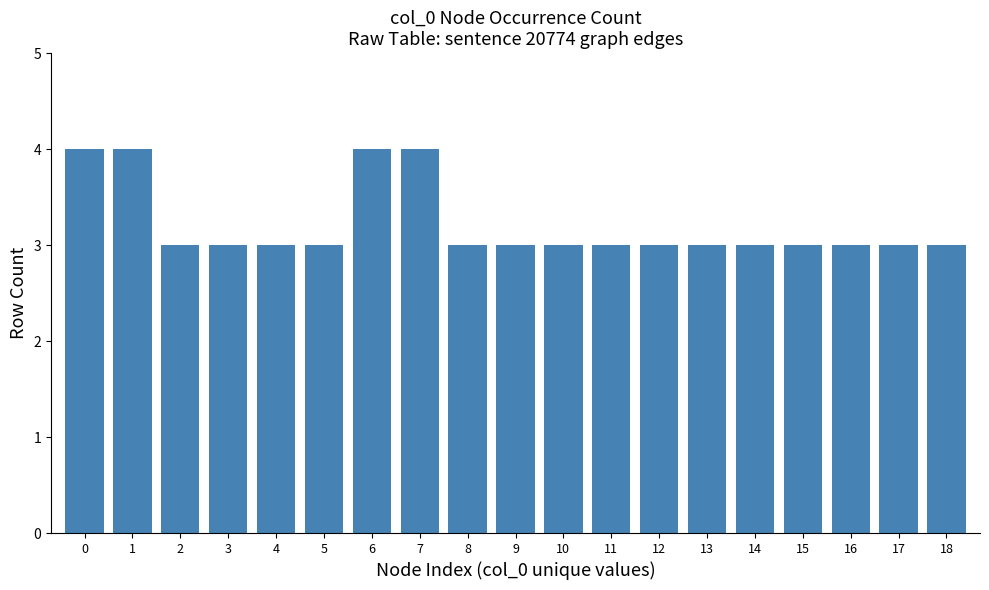

Reading left to right, what are all the values shown in this chart?

0=4	1=4	2=3	3=3	4=3	5=3	6=4	7=4	8=3	9=3	10=3	11=3	12=3	13=3	14=3	15=3	16=3	17=3	18=3